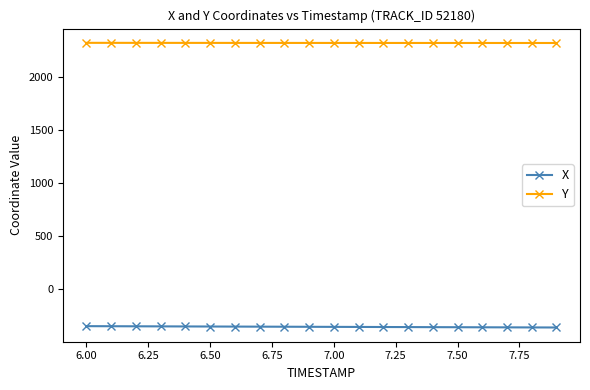

True or false: X and Y cross at least once.

False